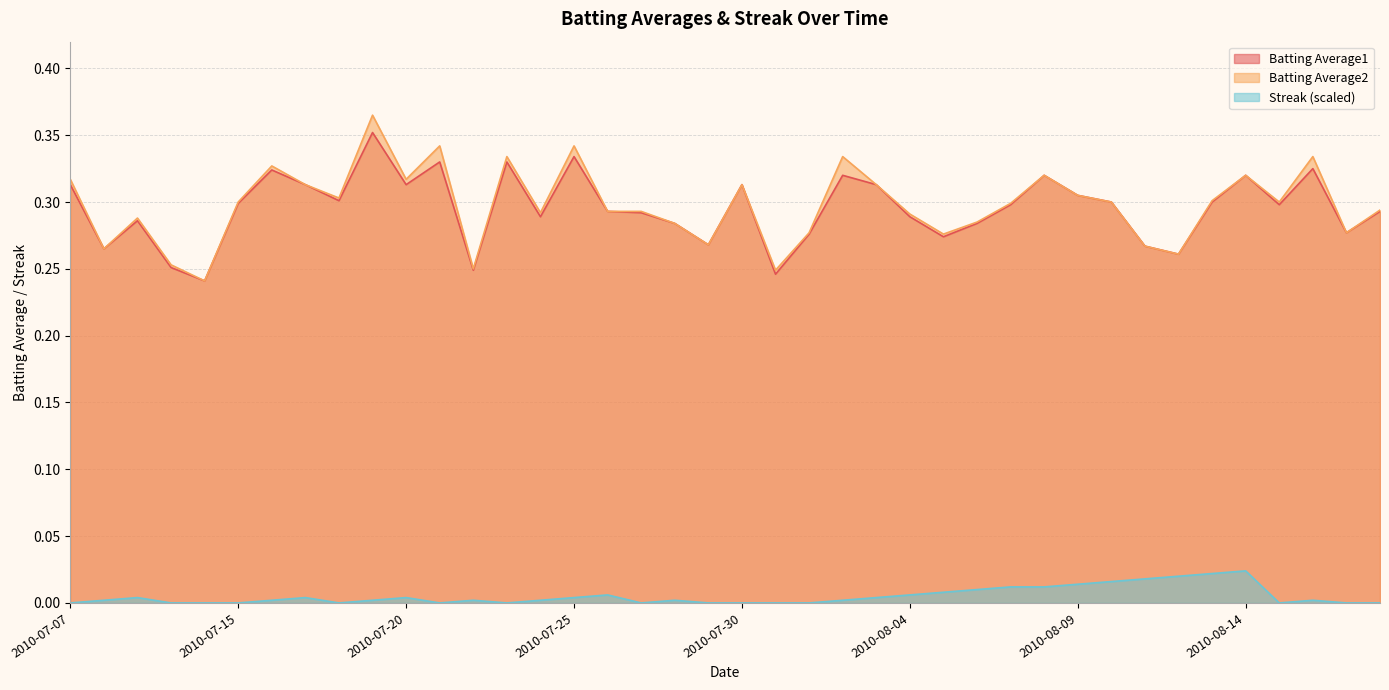

Which series has the widest spread of values?

Batting Average2